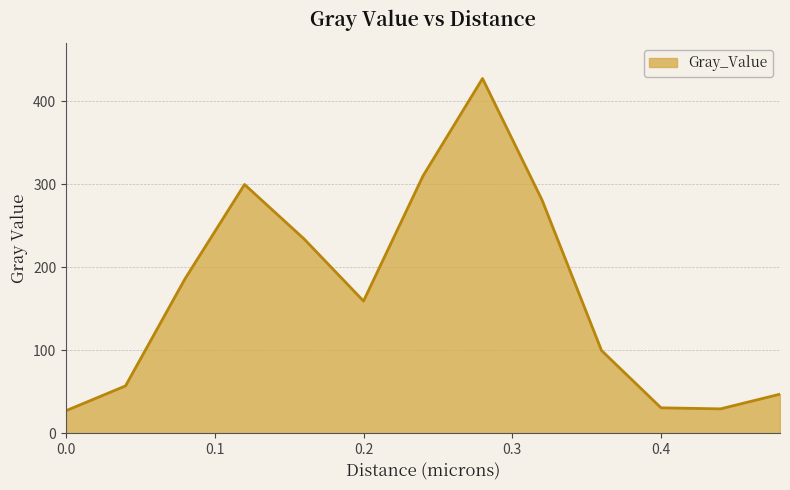

What is the difference between the maximum and minimum values?

400.5